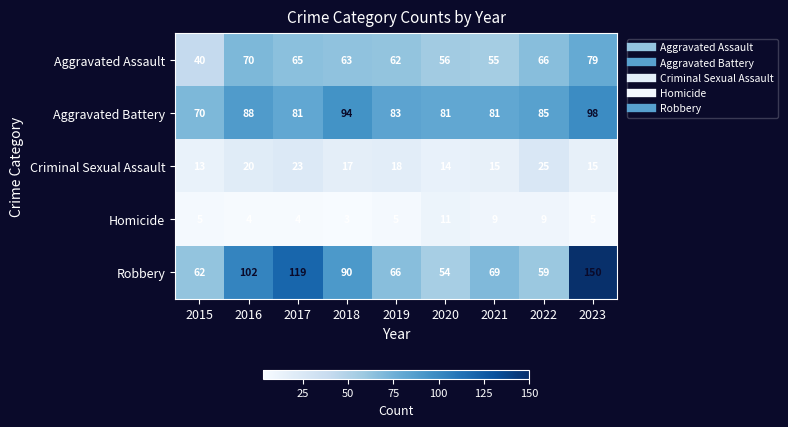

How many distinct data groups are displayed?

5